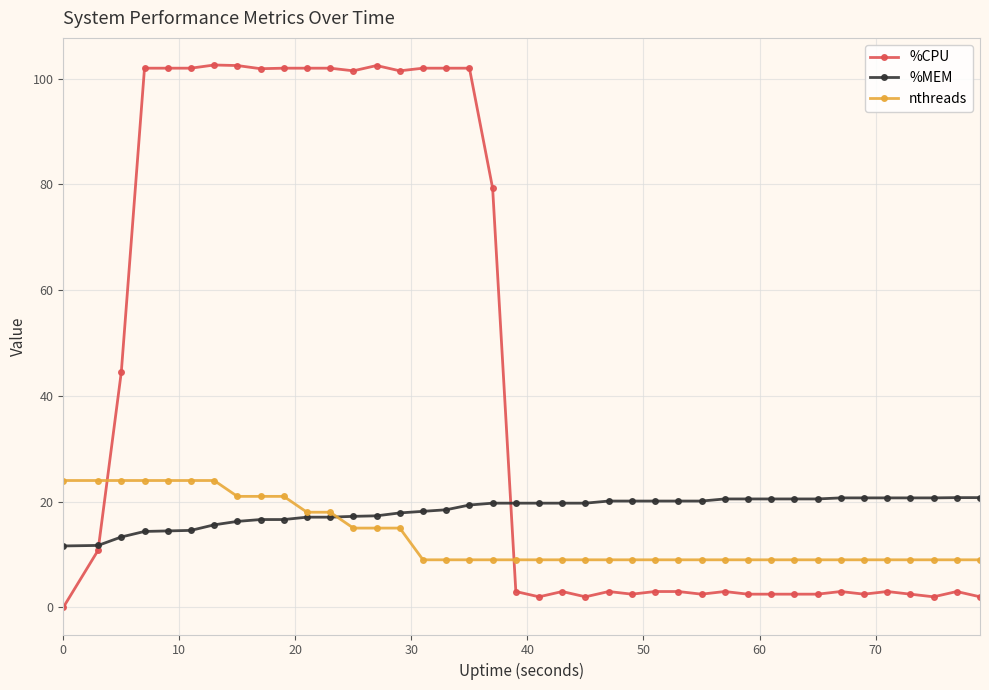

What is the sum of all nthreads values?

537.0